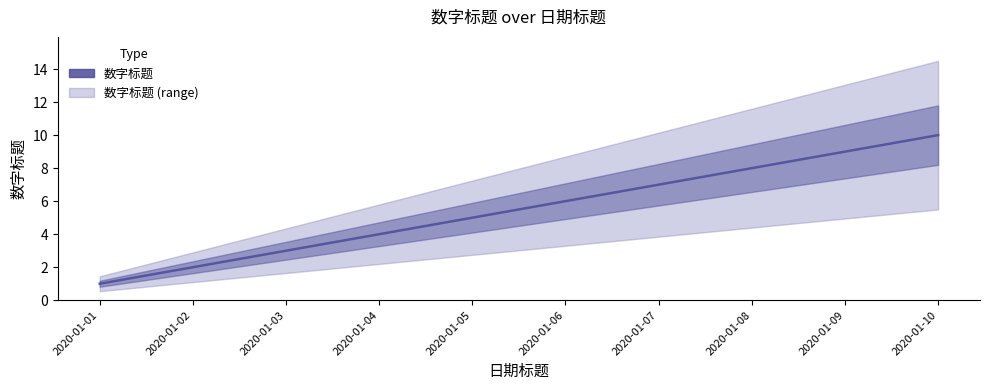

What is the average value?

6